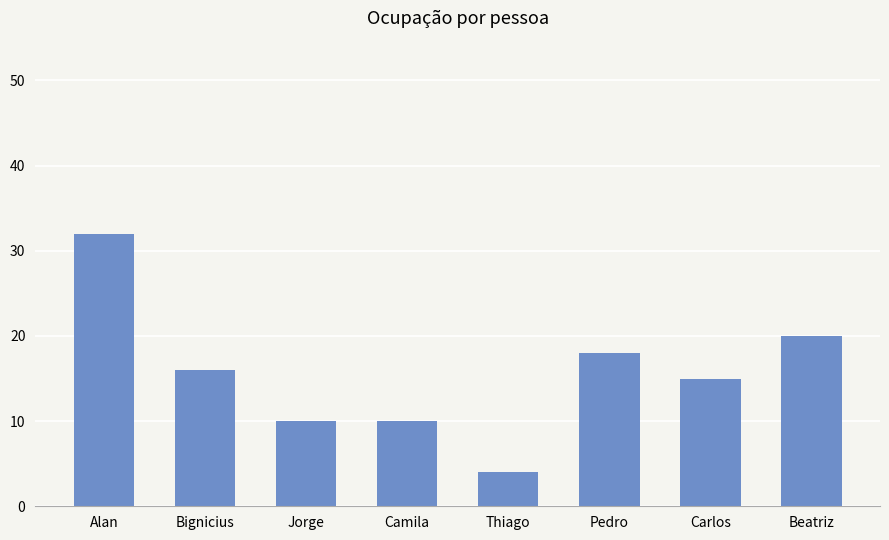

Does the chart contain any negative values?

No